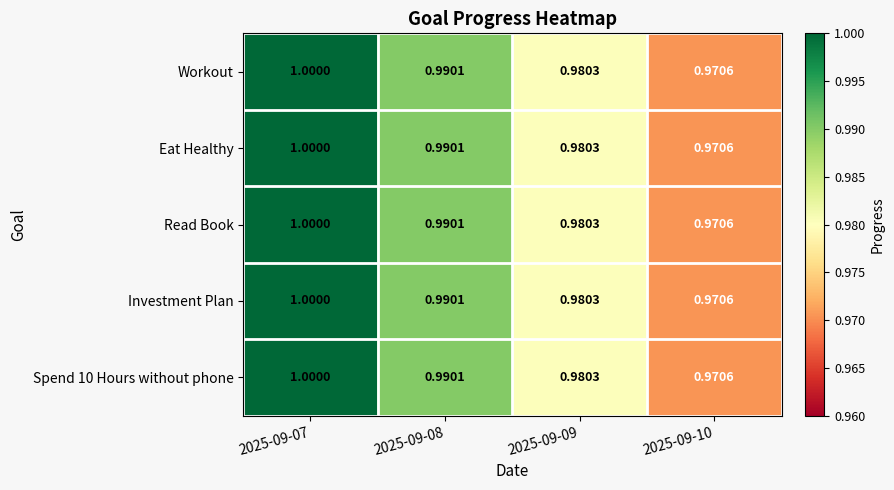

Is the value of Spend 10 Hours without phone at 2025-09-10 greater than the value of Eat Healthy at 2025-09-07?

No